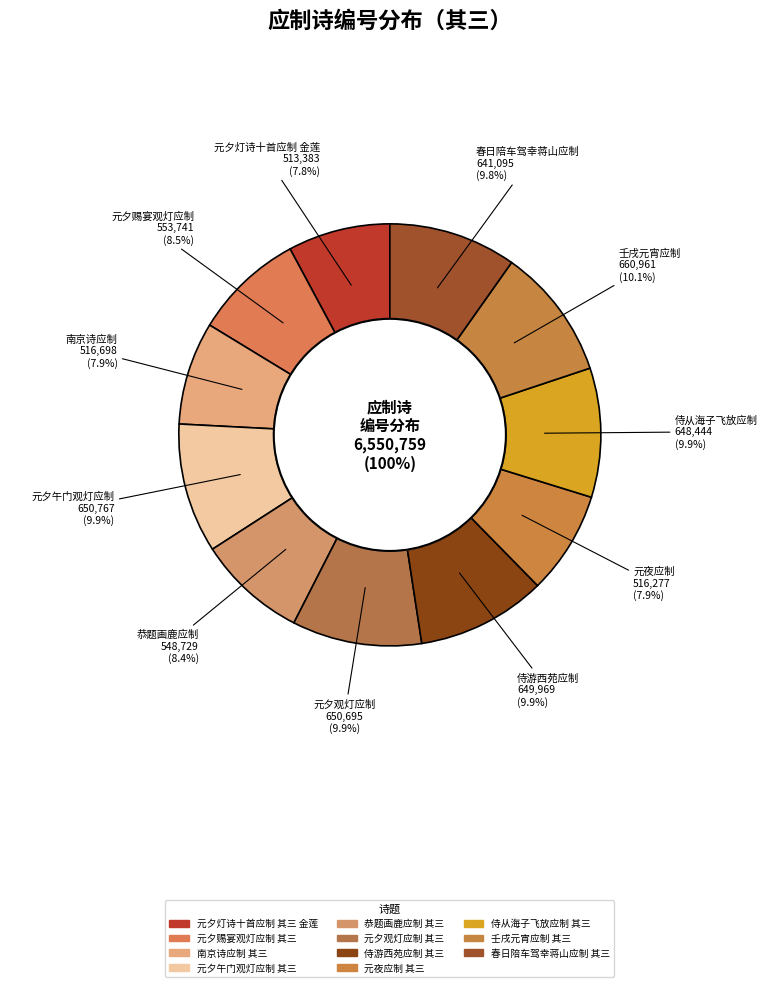

The 元夕赐宴观灯应制 其三 slice represents 18% of the pie. True or false?

False